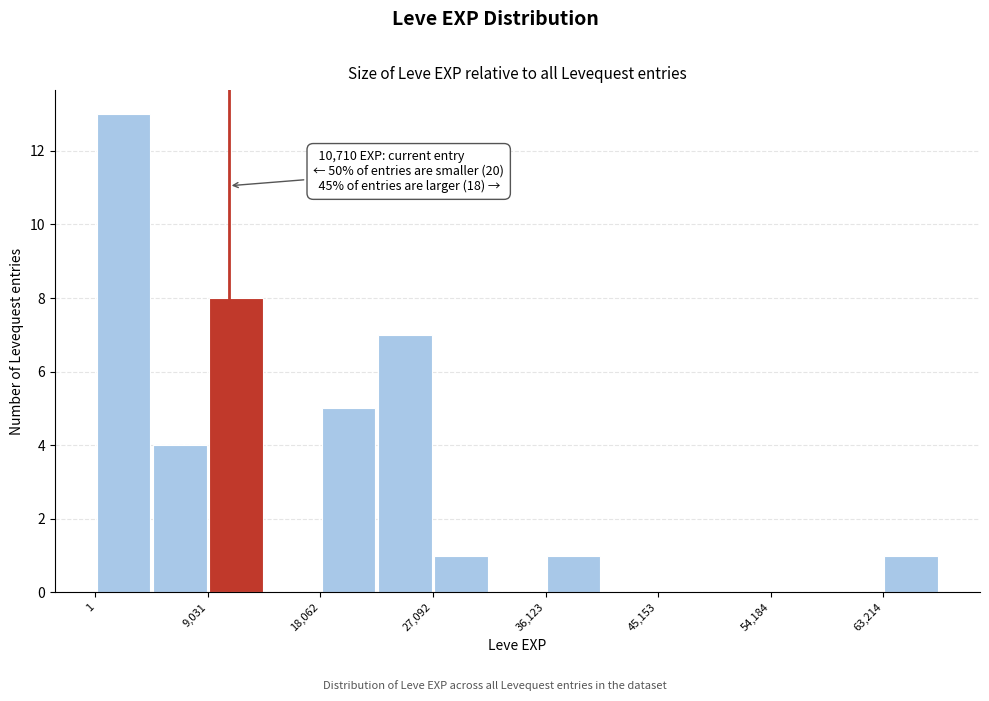

Which range on the x-axis has the tallest bar?

0 to 5000